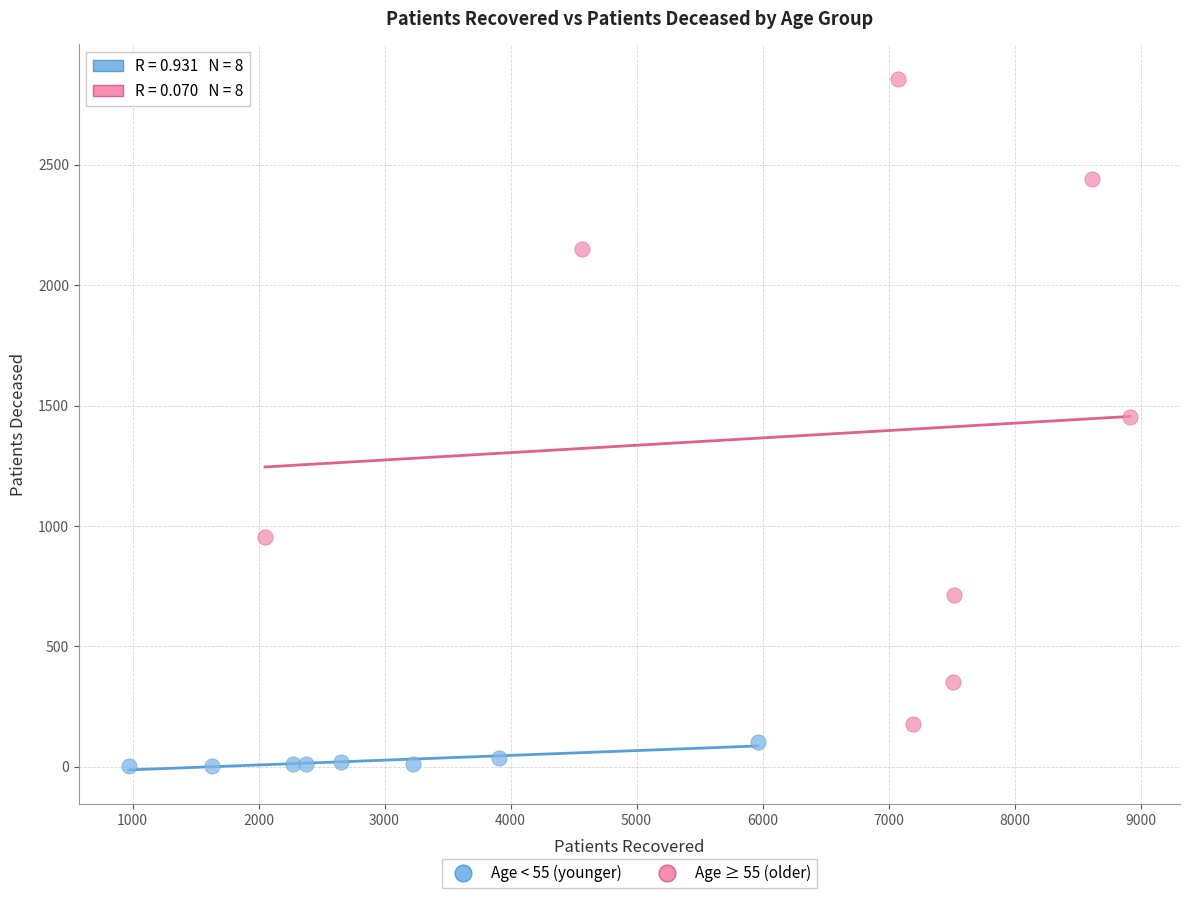

Which series has the widest spread of Y values?

Age ≥ 55 (older)